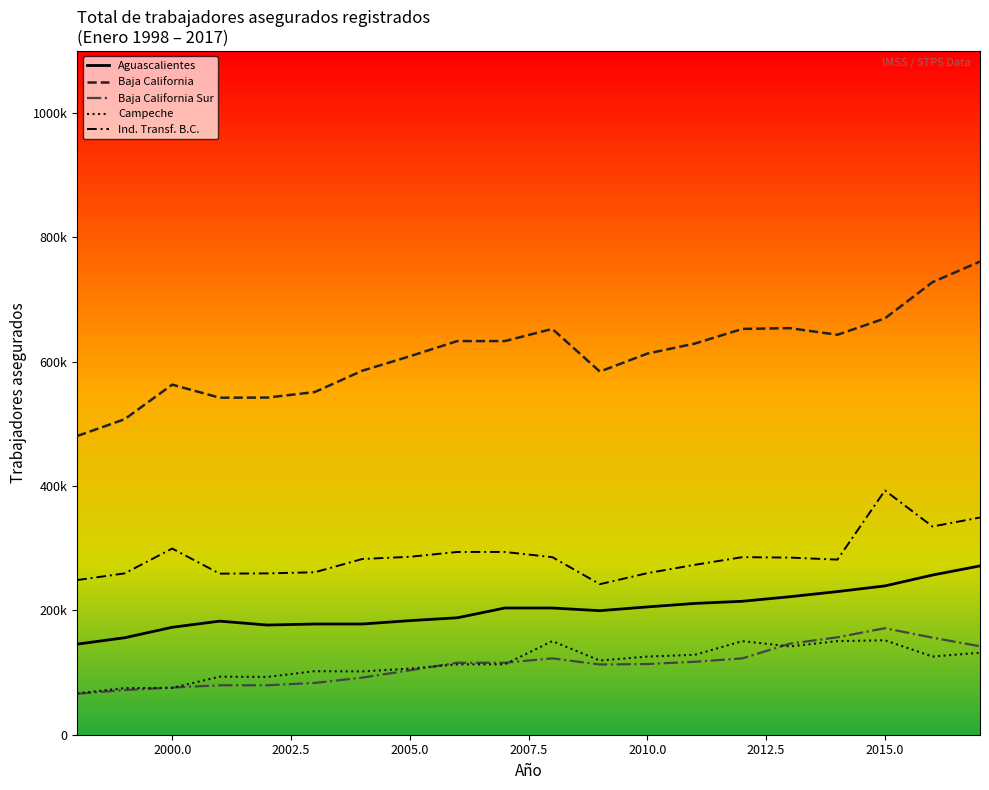

True or false: Baja California and Aguascalientes cross at least once.

False